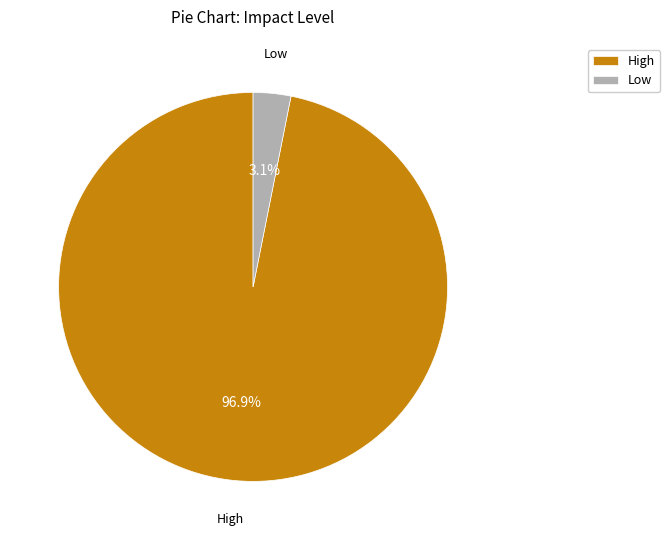

Between Low and High, which is larger?

High